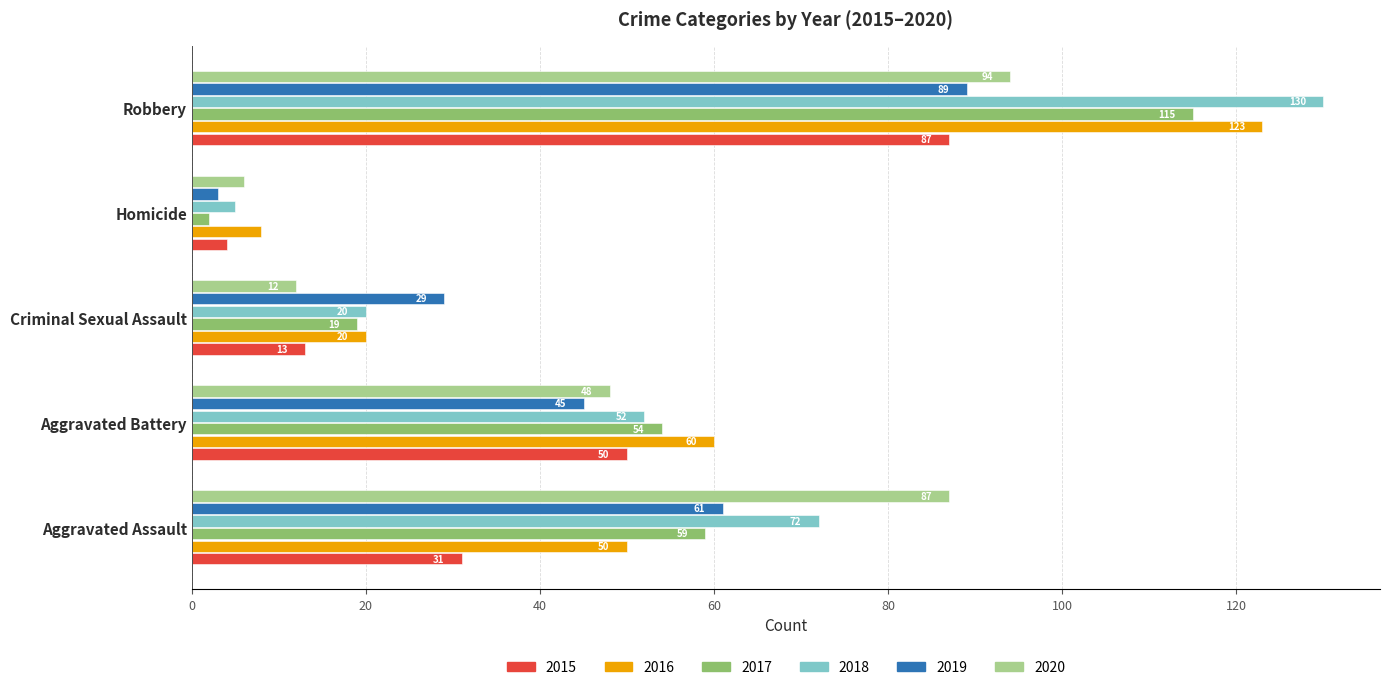

True or false: 2016 has a value of 123 at Robbery.

True